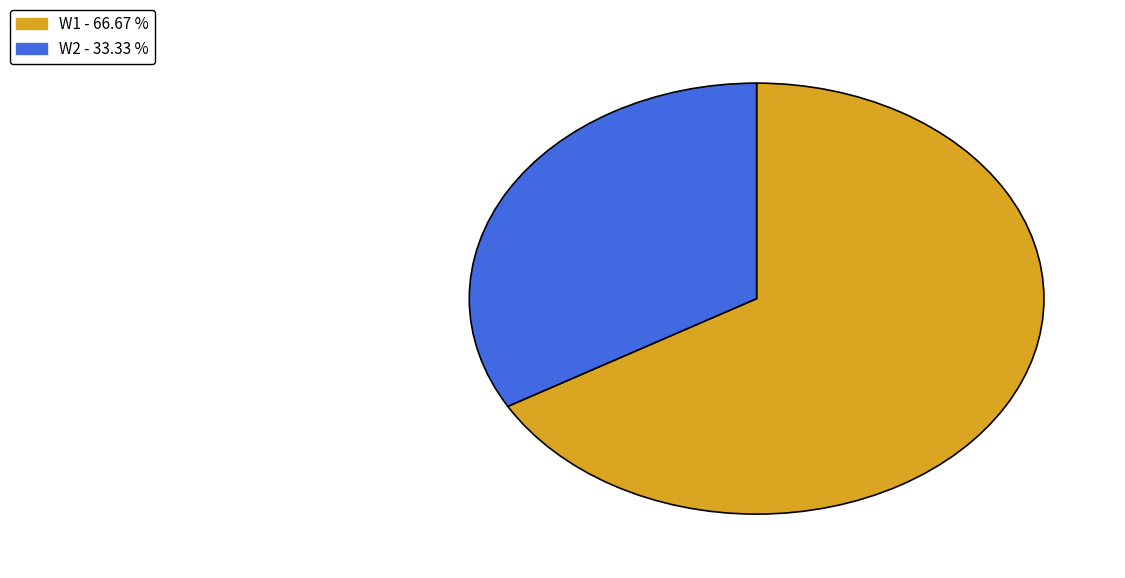

Is there any slice that represents more than half of the pie?

Yes